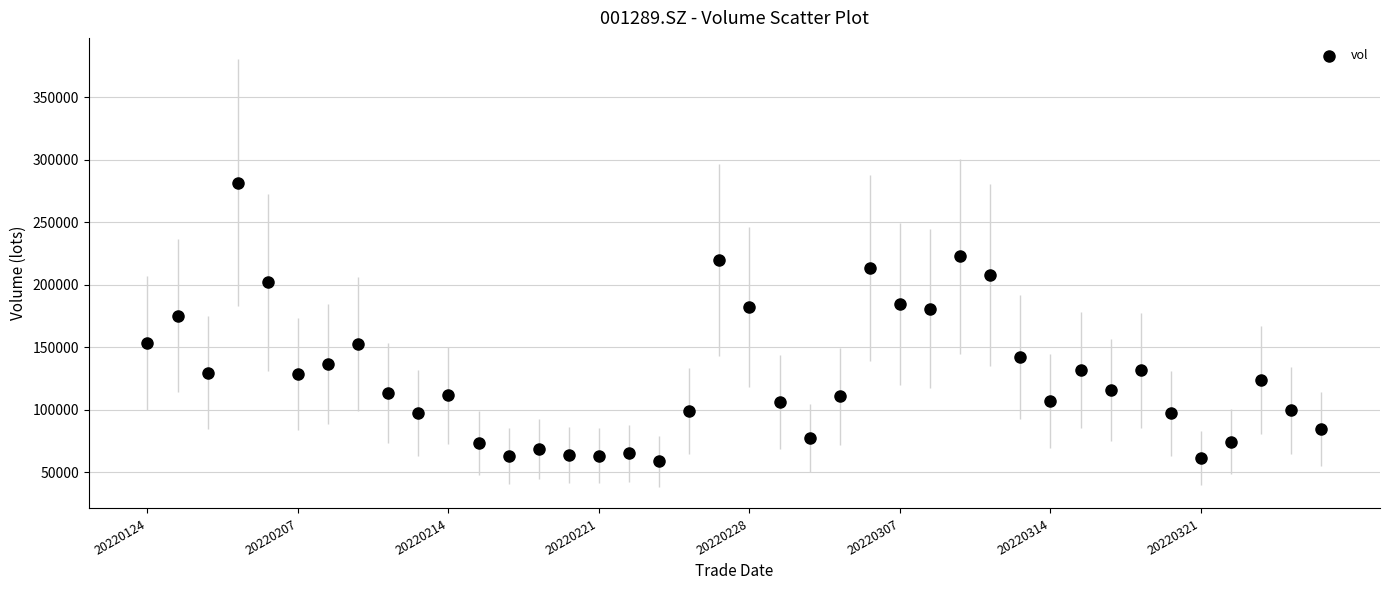

What Y value in the scatter plot is closest to 170261?

175383.7